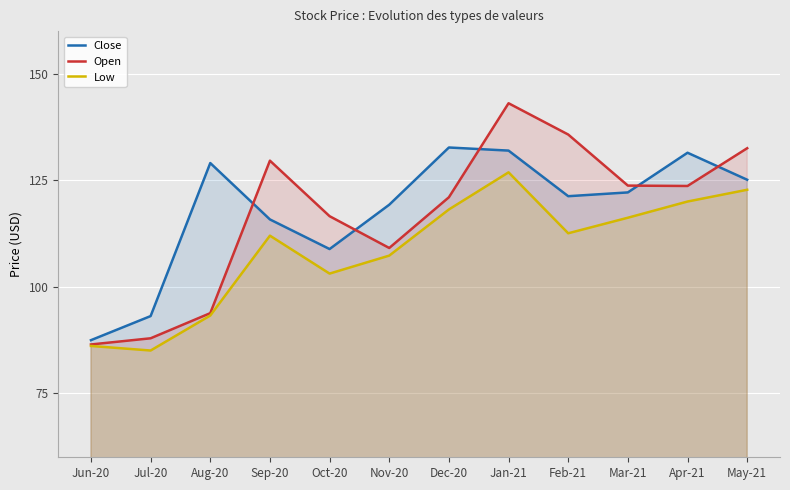

How many interior local valleys does the Close series have?

2